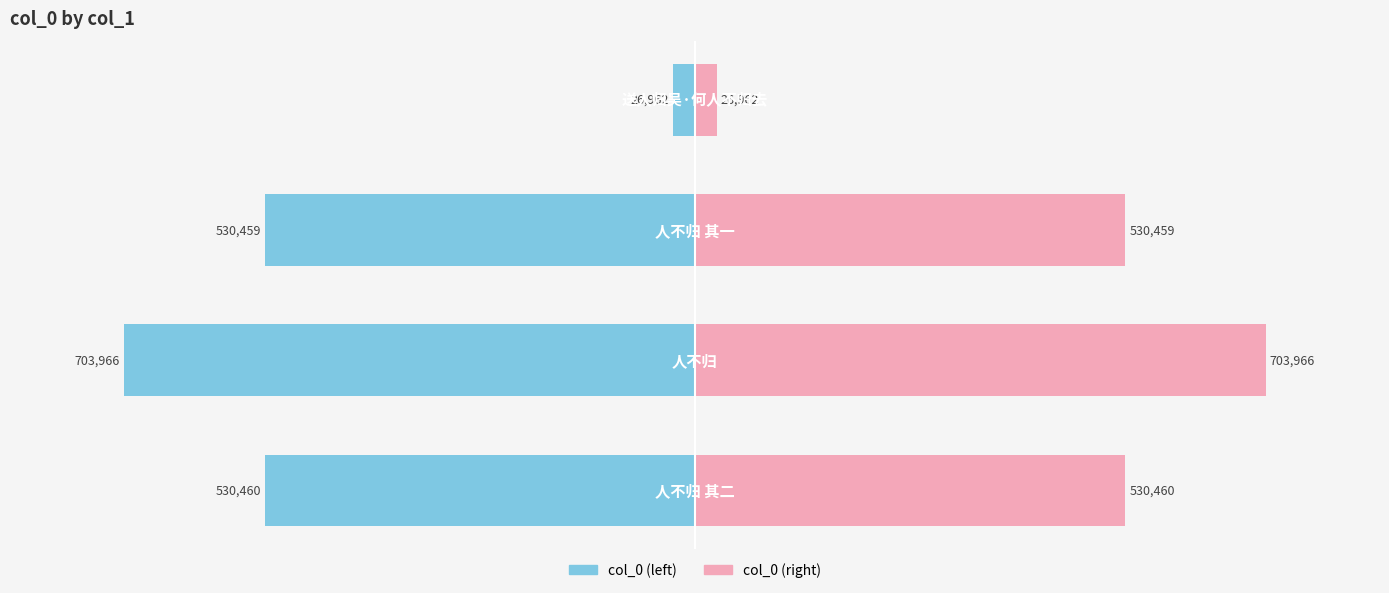

What is the greatest value displayed?

703966